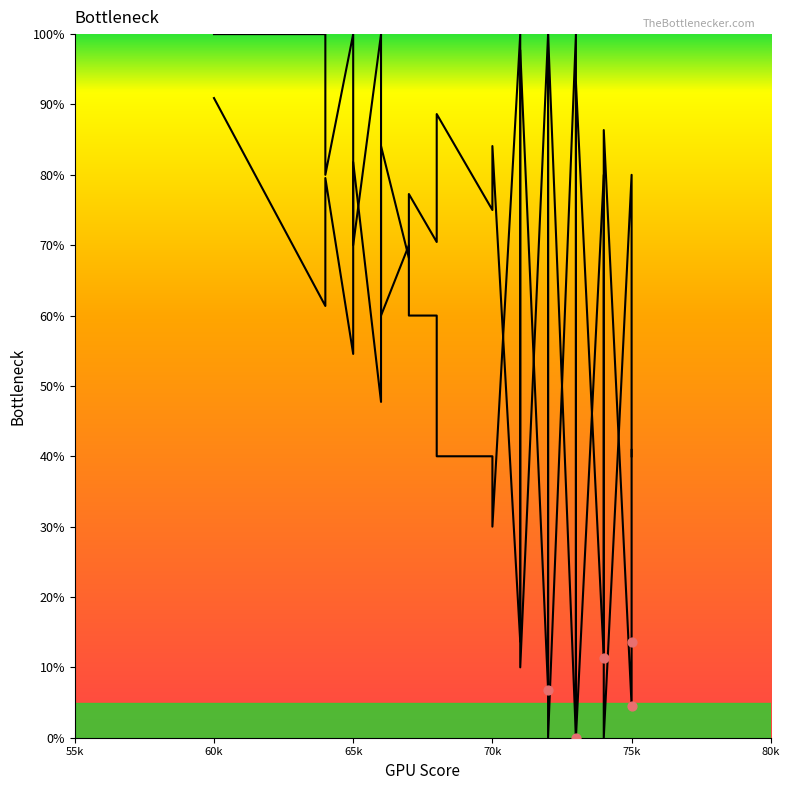

What is the total value across all series at 65k?

159.5